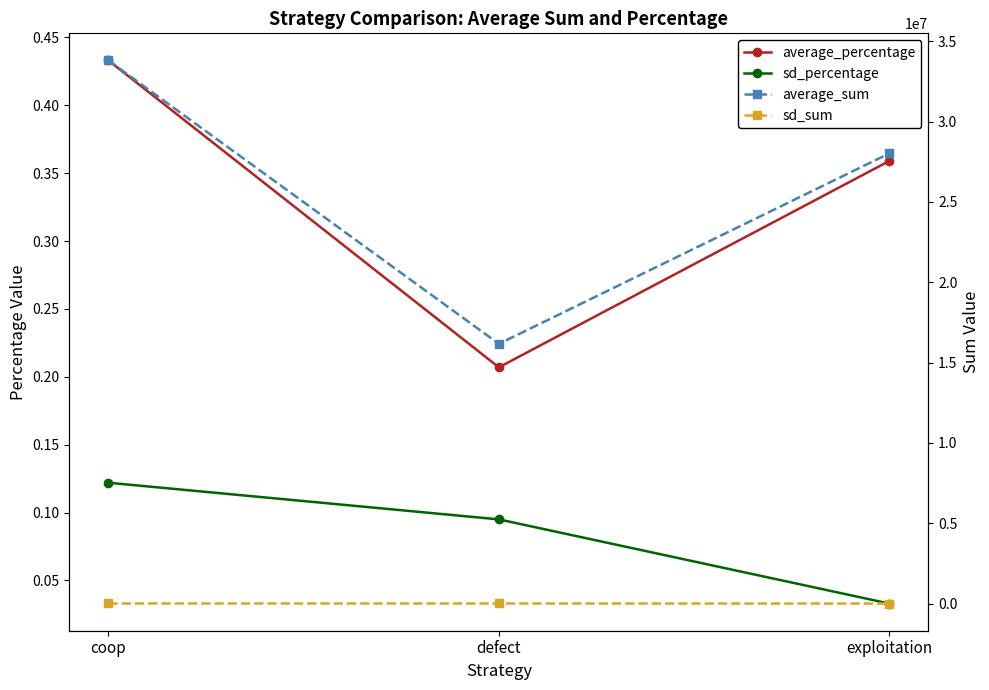

Reading left to right, extract all data points from this chart.

average_percentage: coop=0.4	defect=0.2	exploitation=0.4
sd_percentage: coop=0.1	defect=0.1	exploitation=0.0
average_sum: coop=33807142.0	defect=16169334.0	exploitation=28023524.0
sd_sum: coop=9513.0	defect=7398.0	exploitation=2539.0